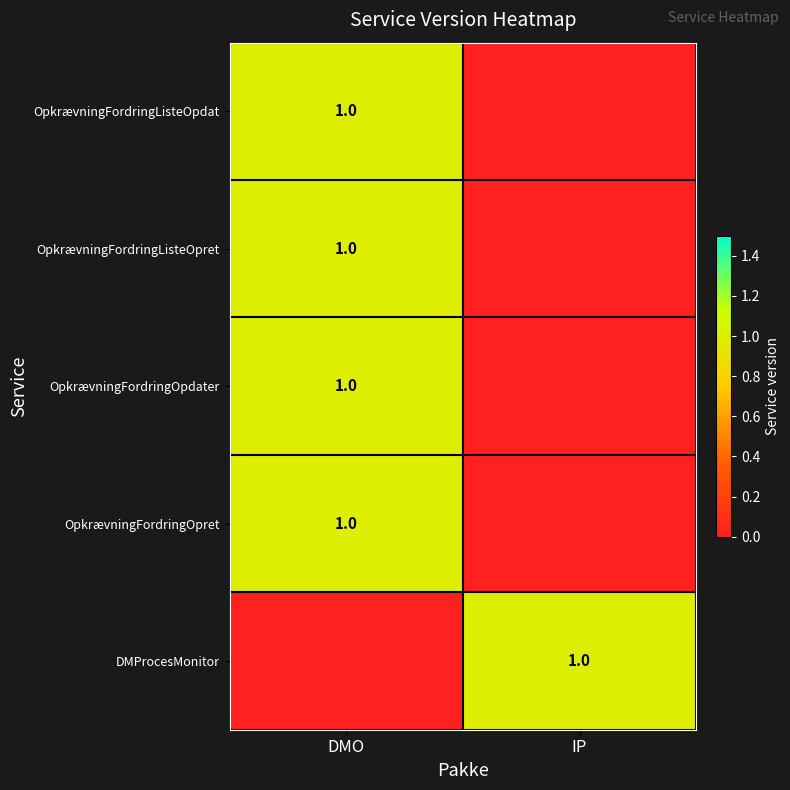

The value of OpkrævningFordringListeOpdat at DMO is 0. True or false?

False